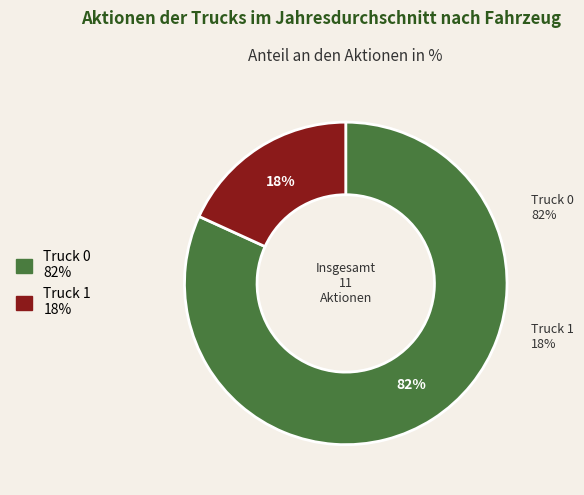

What is the change in value from Truck 0 to Truck 1?

-7